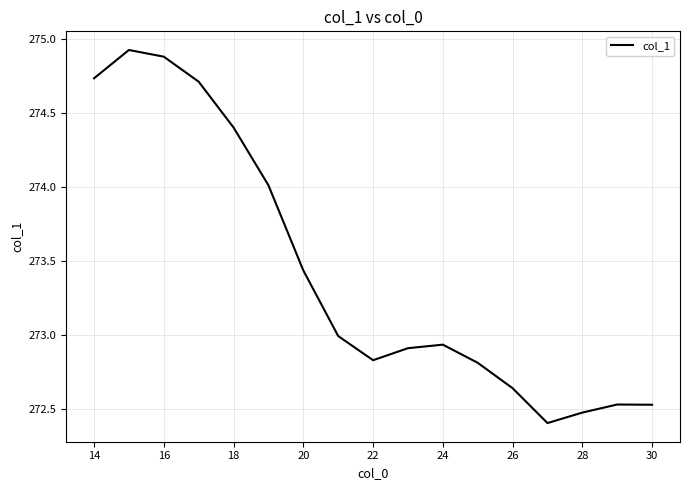

What is the maximum value shown in the chart?

274.9